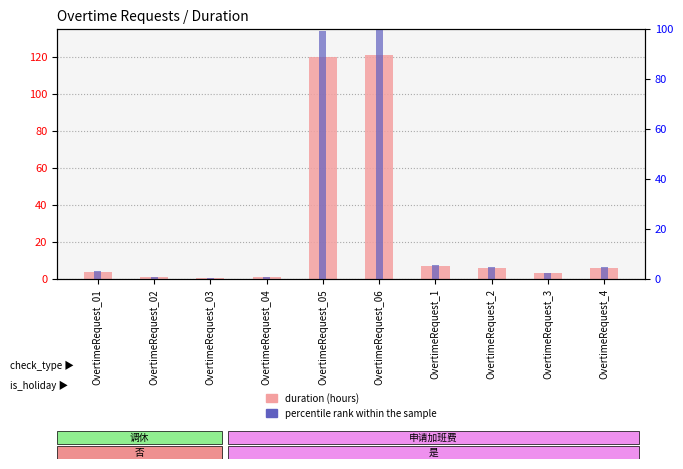

What is the difference between the maximum and minimum values?

99.6